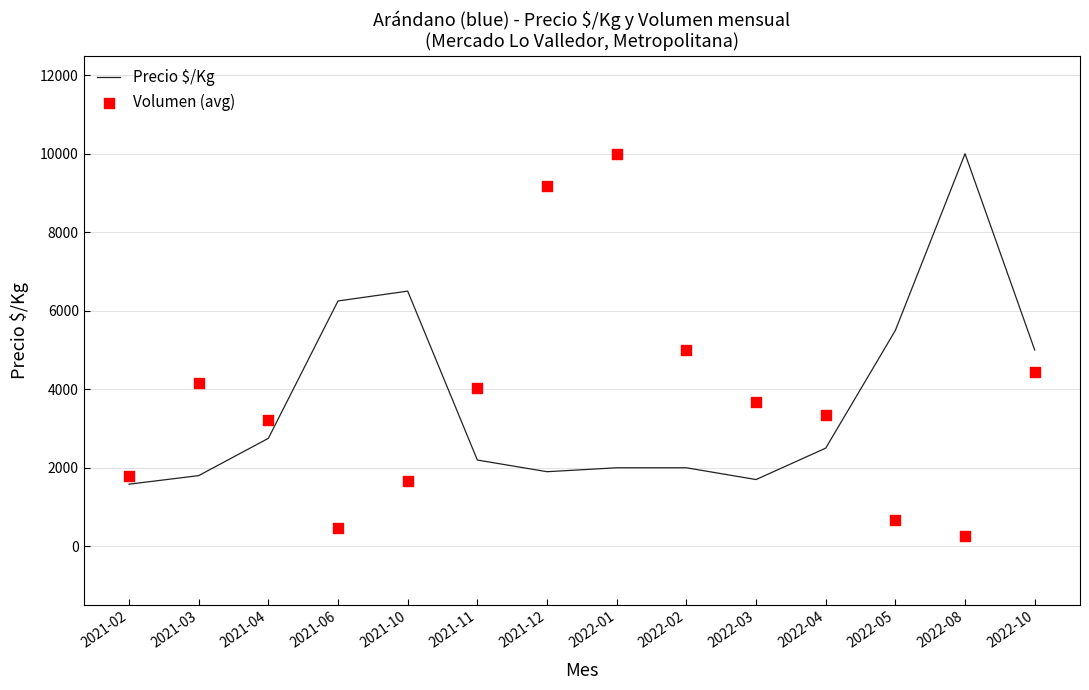

Which series contains the highest Y value?

Precio $/Kg